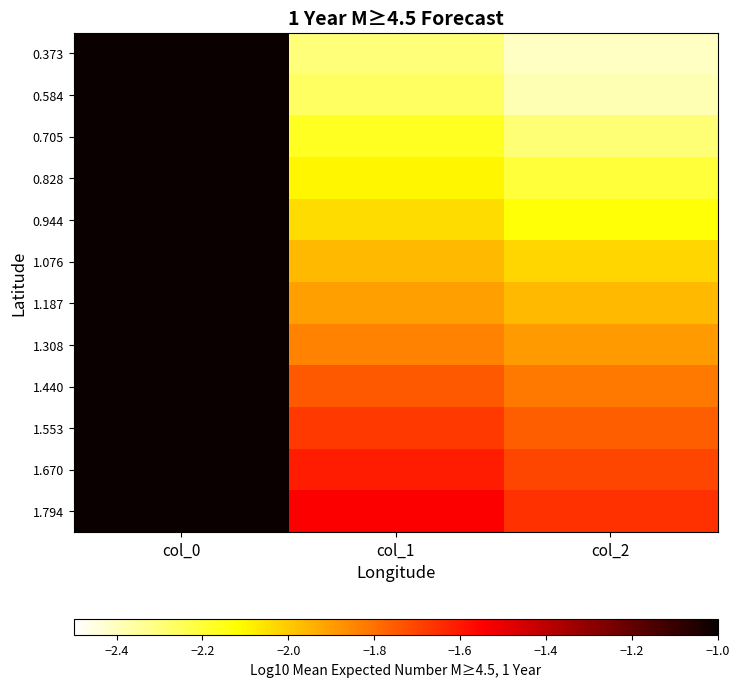

List the series in order of their peak value, highest first.

1.794, 1.670, 1.553, 1.440, 1.308, 1.187, 1.076, 0.944, 0.828, 0.705, 0.584, 0.373